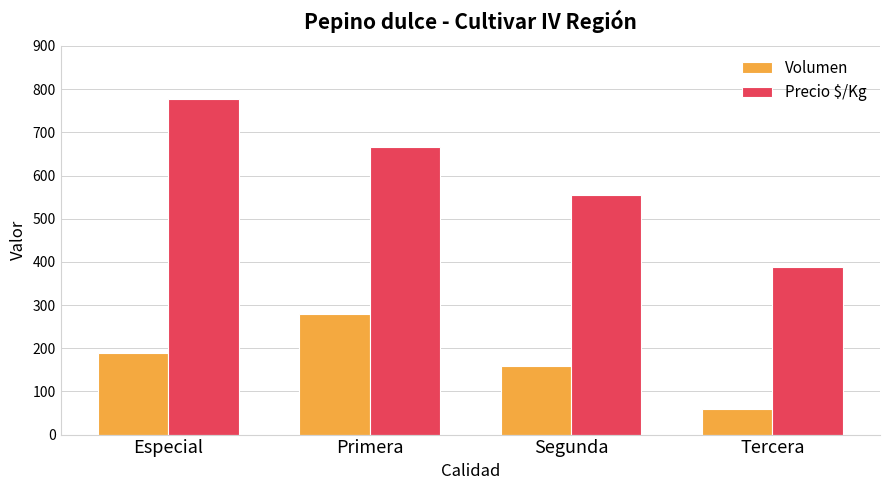

How many data points in Precio $/Kg are less than 667?

2